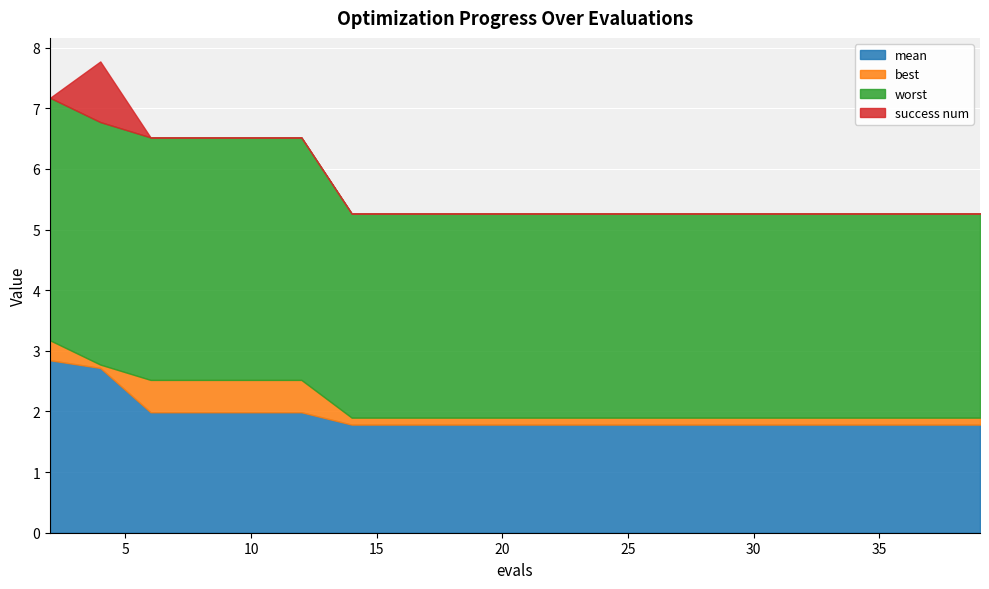

Does the chart display data point markers on the line(s)?

No